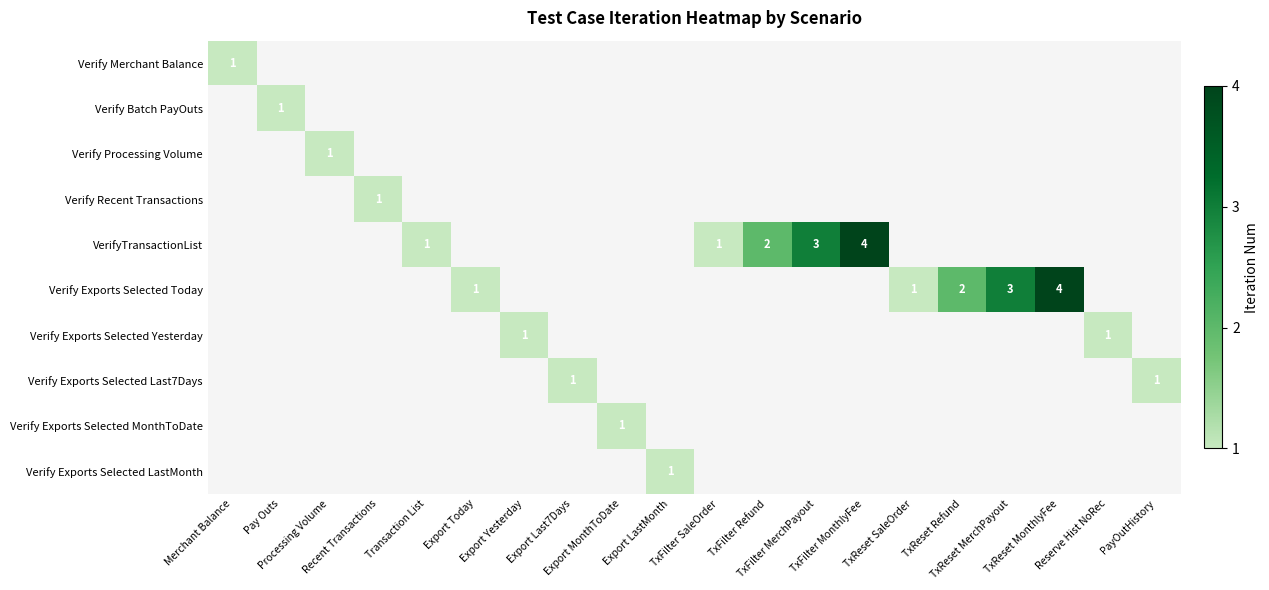

At how many categories does at least one series exceed 2?

4